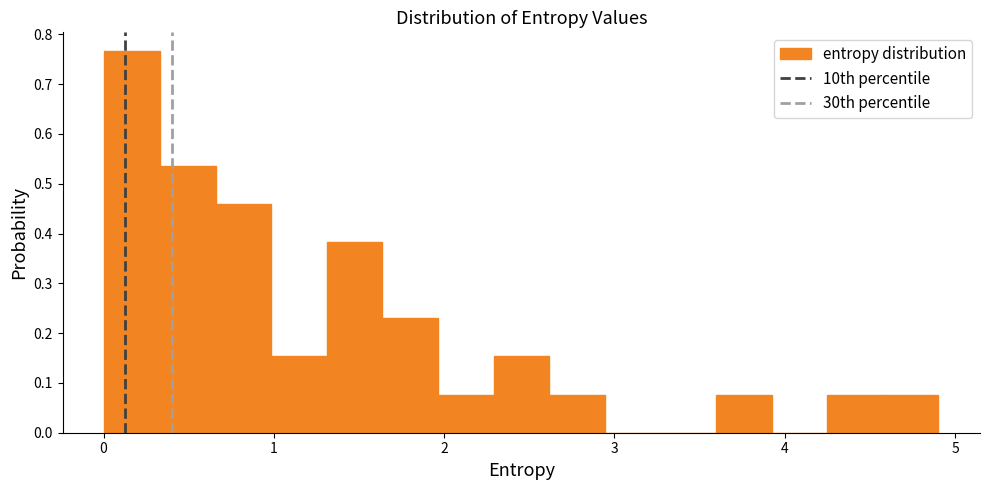

Around what value on the x-axis is the tallest bar? Give the approximate position of its centre, as read against the axis.

0.2